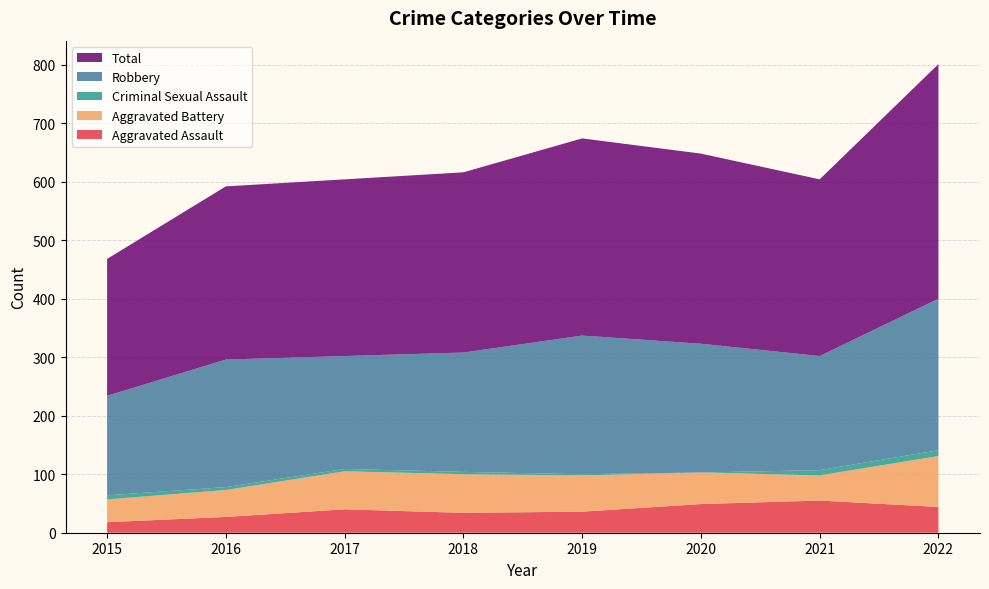

Reading left to right, extract all data points from this chart.

Aggravated Assault: 2015=18	2016=27	2017=40	2018=34	2019=36	2020=49	2021=55	2022=44
Aggravated Battery: 2015=39	2016=46	2017=65	2018=66	2019=62	2020=54	2021=43	2022=87
Criminal Sexual Assault: 2015=7	2016=5	2017=4	2018=4	2019=2	2020=0	2021=9	2022=10
Robbery: 2015=170	2016=218	2017=193	2018=204	2019=237	2020=220	2021=195	2022=259
Total: 2015=234	2016=296	2017=302	2018=308	2019=337	2020=325	2021=302	2022=401